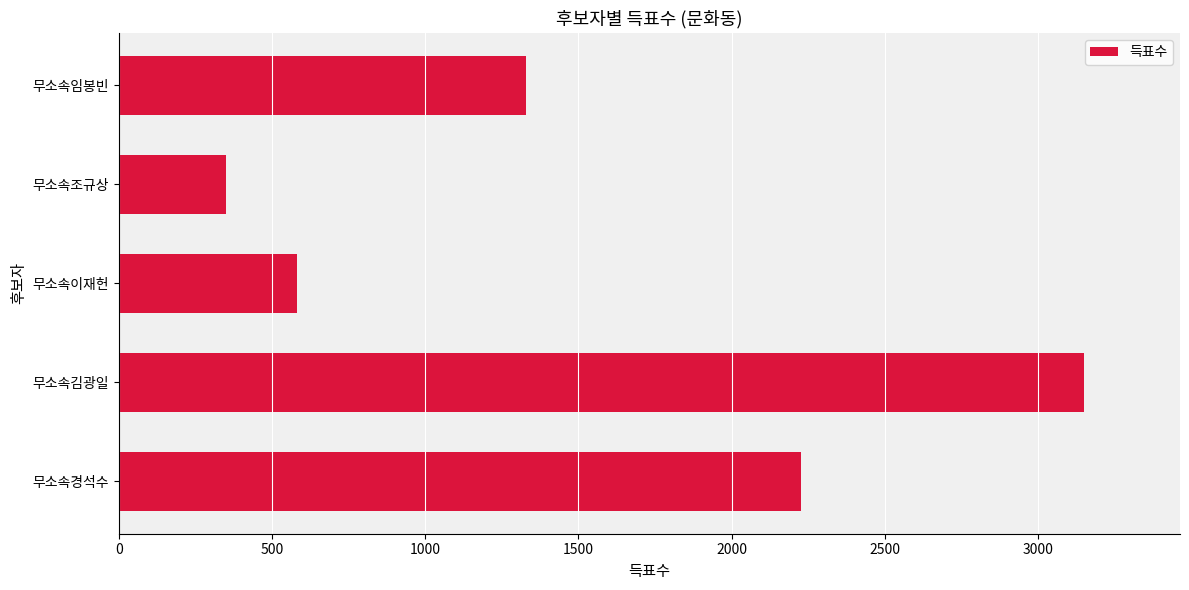

The chart shows a value of 5397 at 무소속김광일. True or false?

False